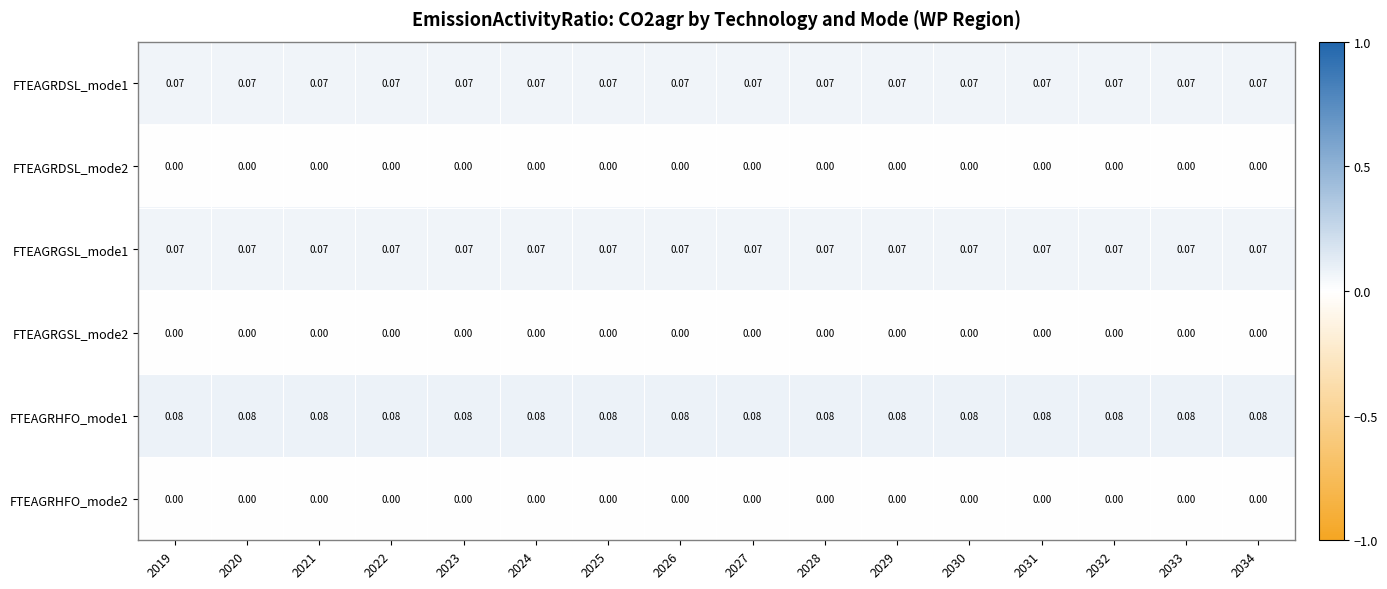

Is the value of FTEAGRHFO_mode2 at 2027 greater than the value of FTEAGRDSL_mode1 at 2032?

No